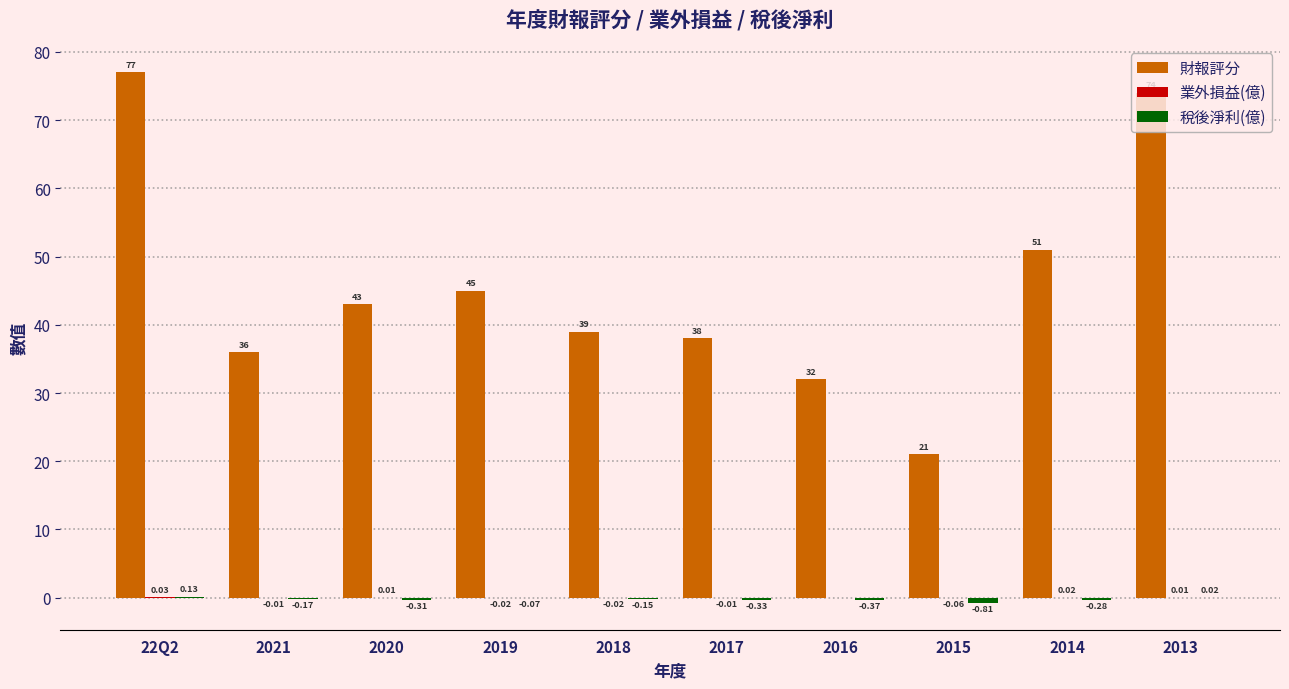

How many data points does each series have?

10